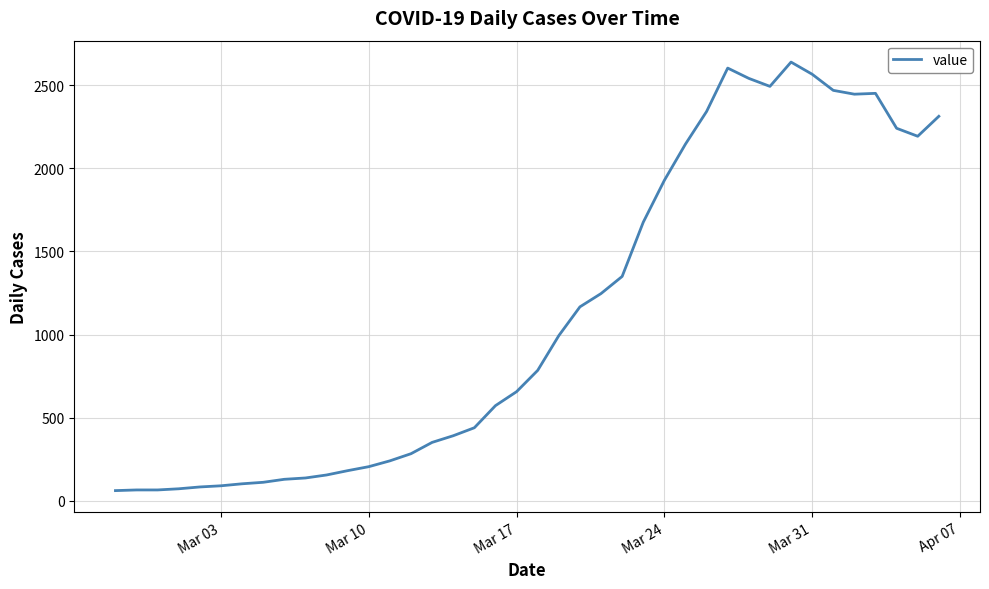

What is the greatest value displayed?

2639